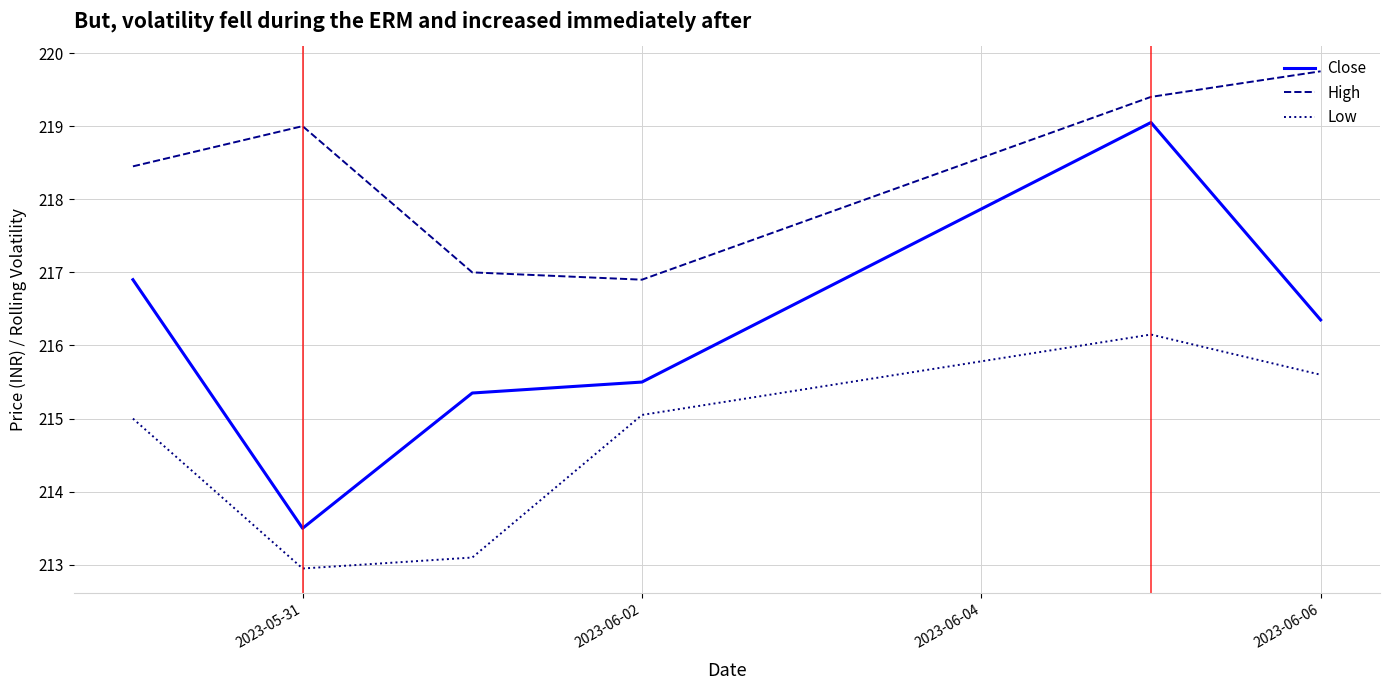

True or false: Low and High cross at least once.

False